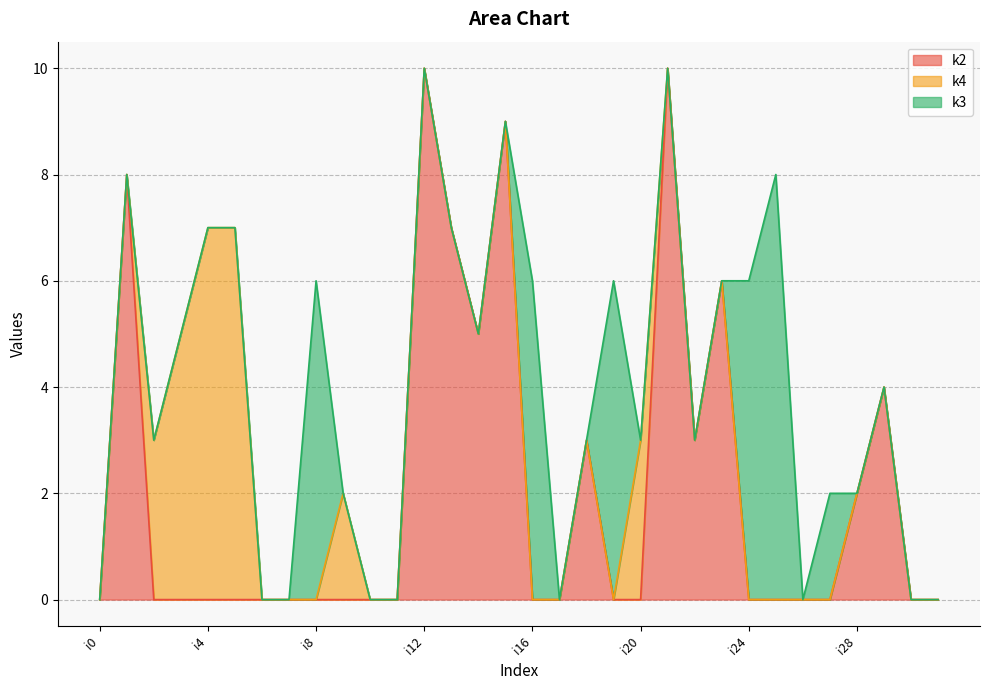

True or false: k4 and k3 intersect in this chart.

True